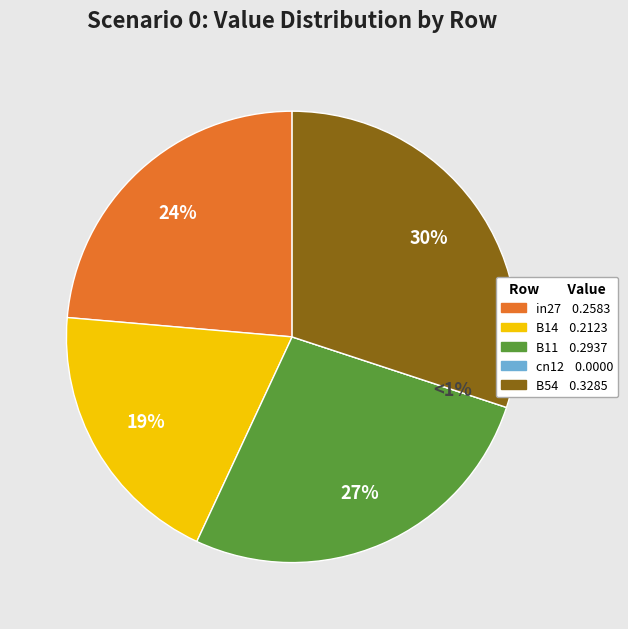

What percentage is the in27 slice, to the nearest percent?

24%